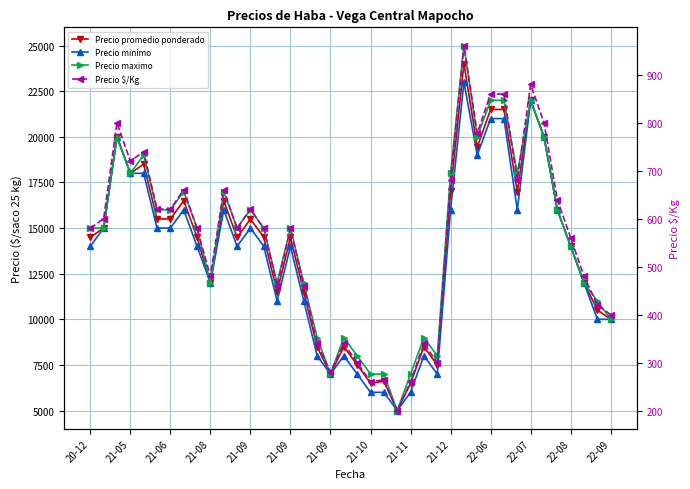

How many distinct data groups are displayed?

4